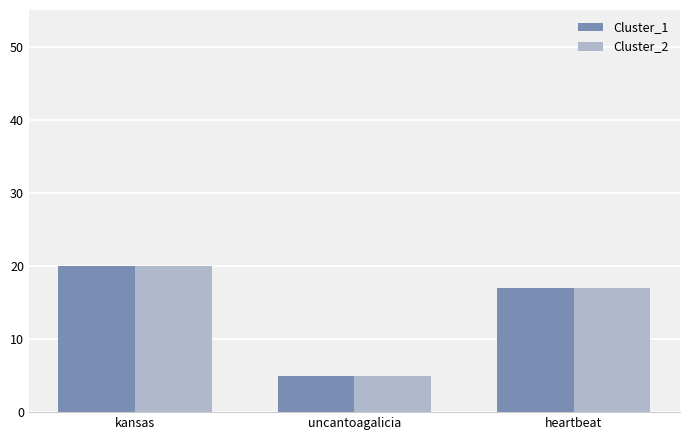

Reading right to left, extract all data points from this chart.

Cluster_1: 17	5	20
Cluster_2: 17	5	20